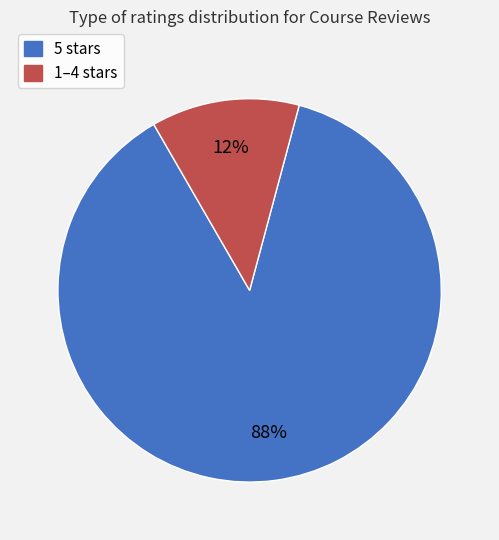

Rank the categories by value from lowest to highest.

1–4 stars, 5 stars